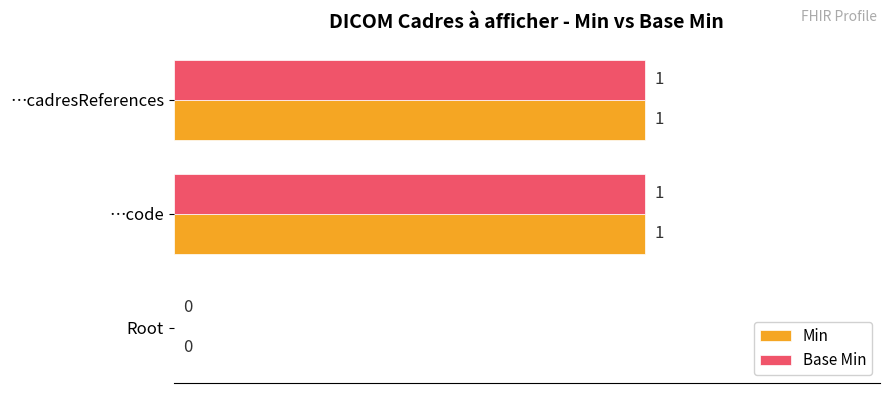

Is it true that Min equals 1 at Root?

False